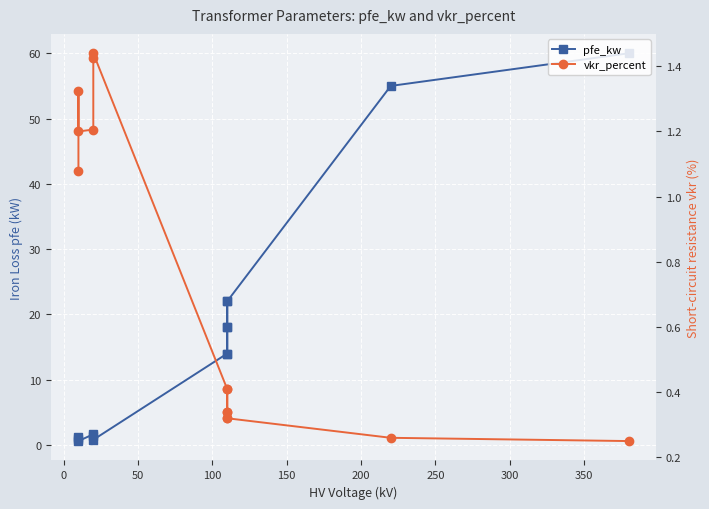

What is the difference between the maximum and minimum values in the pfe_kw series?

59.4